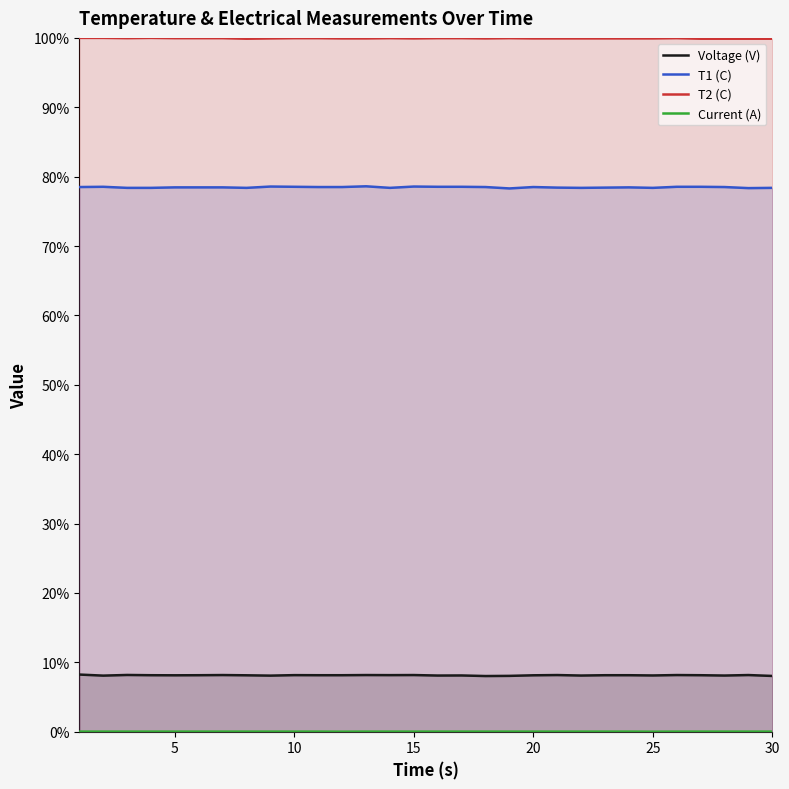

The value of T2 (C) at 25 is 99.9. True or false?

True